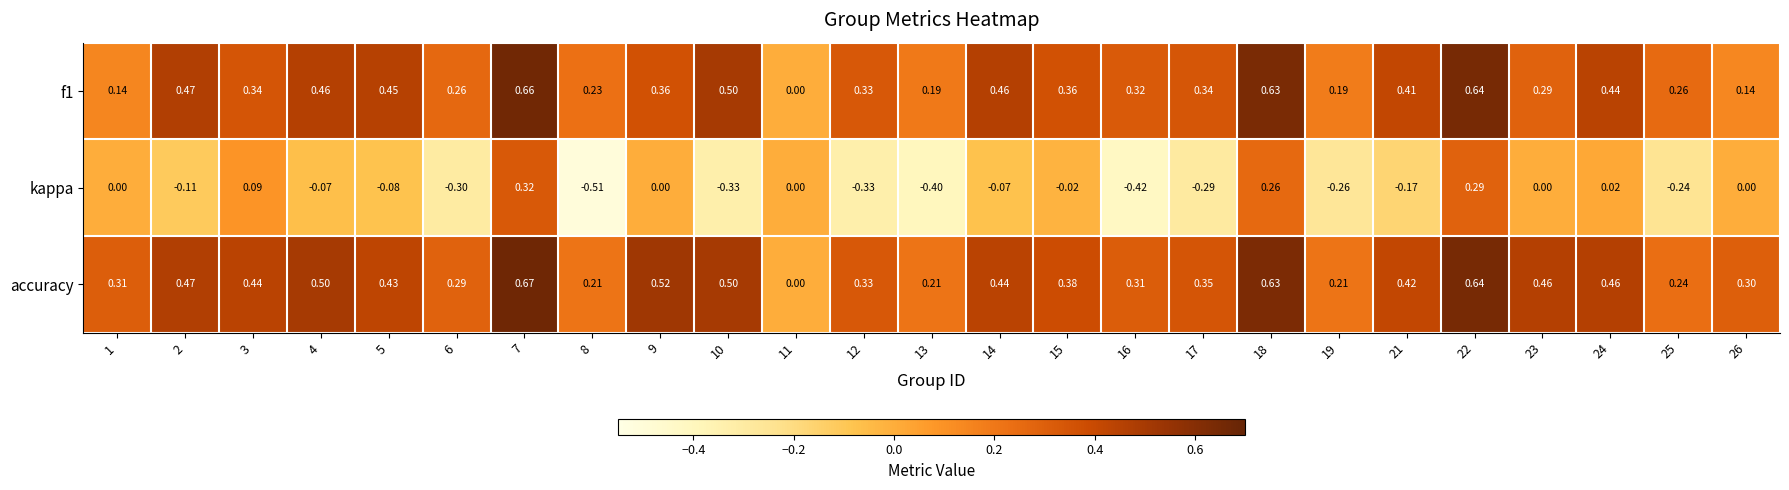

What is the total value across all series at 2?

0.8